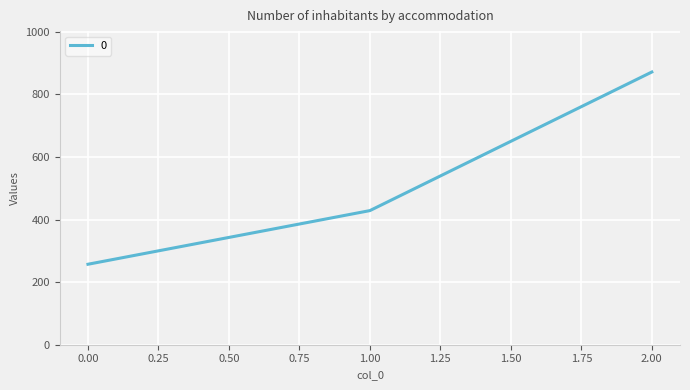

Reading left to right, what are all the values shown in this chart?

257.1	428.6	871.4